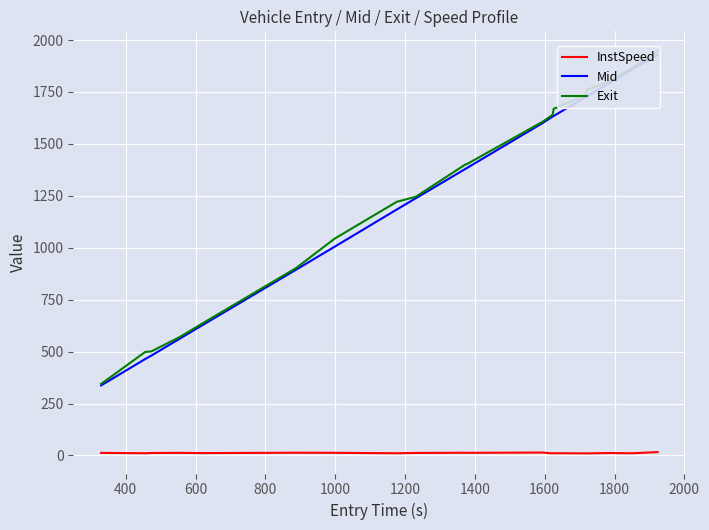

How many categories are shown in the chart?

20